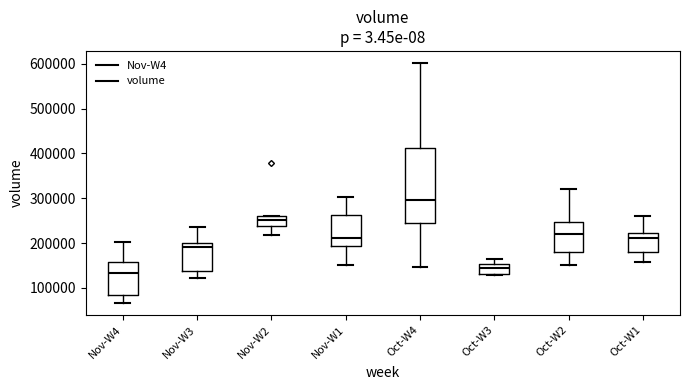

Reading left to right, read every box against the y-axis: the position of its median line, the range the box covers, and the ends of its whiskers. The values are not printed on the chart, so give them approximately, as read against the axis.

Nov-W4: median 130000, box 80000 to 160000, whiskers 70000 to 200000
Nov-W3: median 190000, box 140000 to 200000, whiskers 120000 to 230000
Nov-W2: median 250000, box 240000 to 260000, whiskers 220000 to 260000
Nov-W1: median 210000, box 190000 to 260000, whiskers 150000 to 300000
Oct-W4: median 300000, box 250000 to 410000, whiskers 150000 to 600000
Oct-W3: median 150000 (inside the box), box 130000 to 150000, whiskers 130000 (just below the box's lower edge) to 160000
Oct-W2: median 220000, box 180000 to 250000, whiskers 150000 to 320000
Oct-W1: median 210000, box 180000 to 220000, whiskers 160000 to 260000